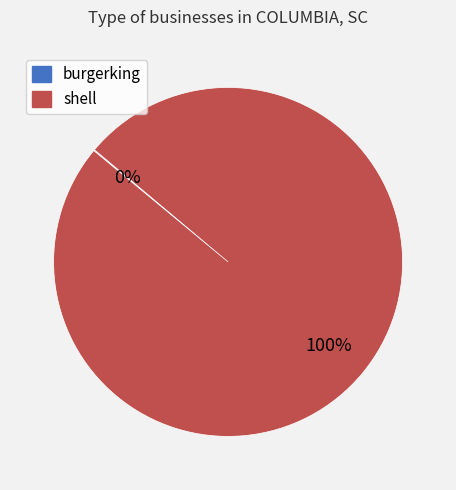

True or false: shell accounts for 100% of the total.

True